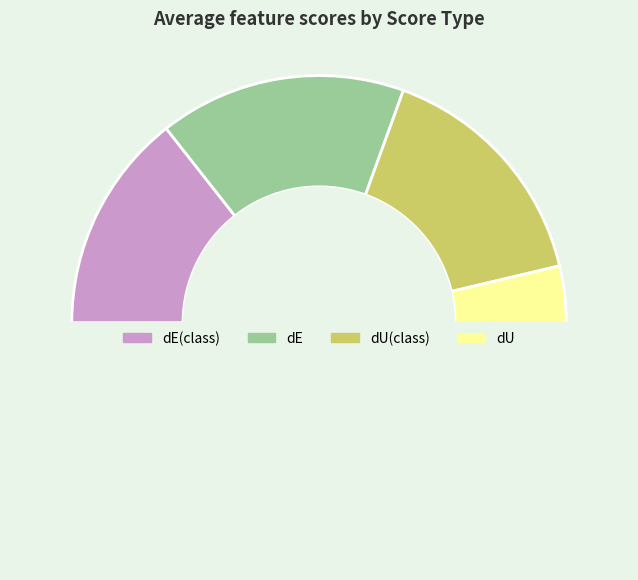

How many slices are in this pie chart?

5